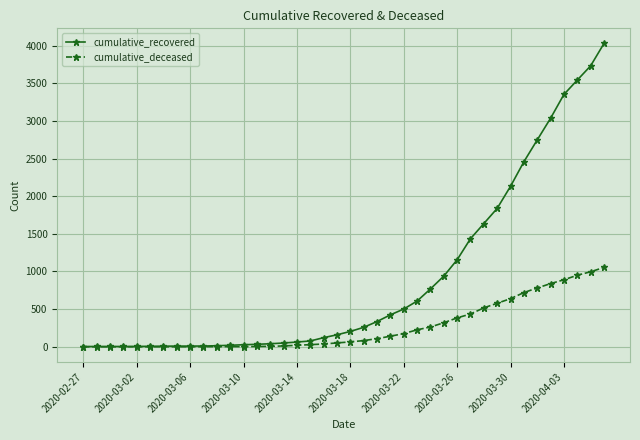

Which series has the largest range (max minus min)?

cumulative_recovered